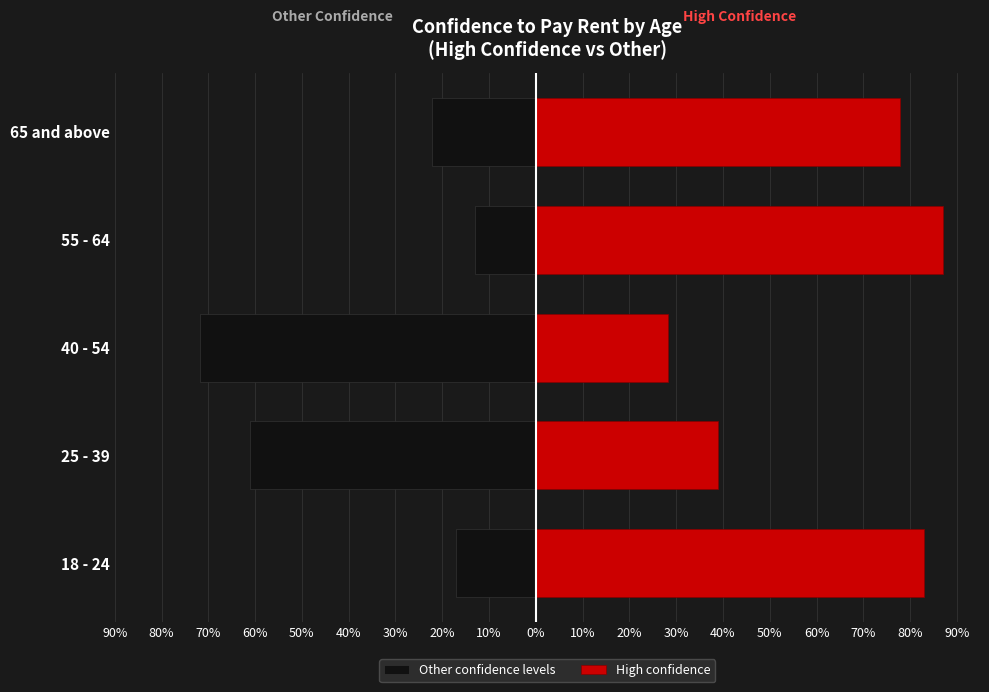

What is the difference between the maximum and minimum values in the Other confidence levels series?

58.8